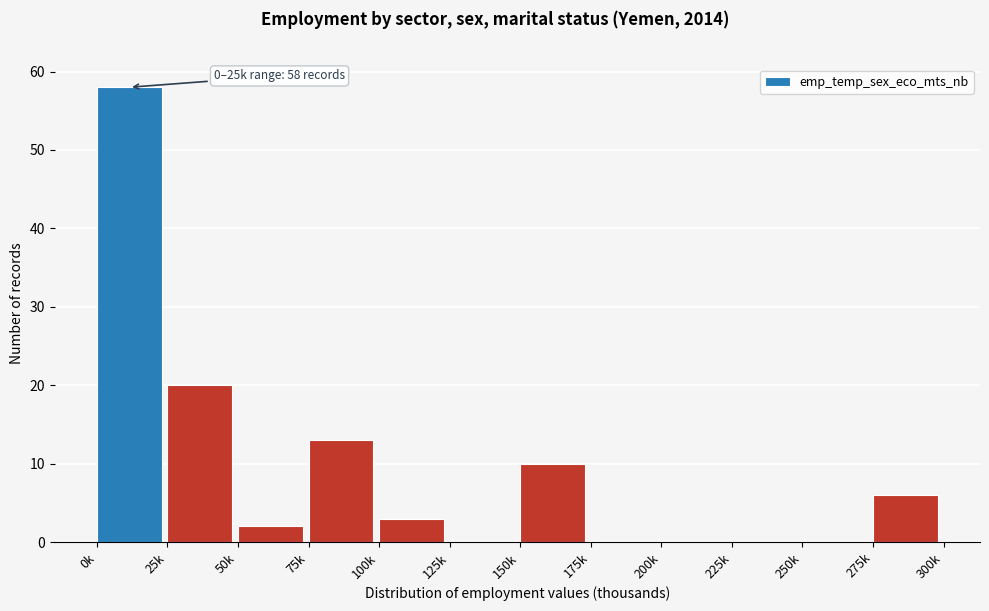

Reading left to right, extract all data points from this chart.

0k=58	25k=20	50k=2	75k=13	100k=3	125k=0	150k=10	175k=0	200k=0	225k=0	250k=0	275k=6